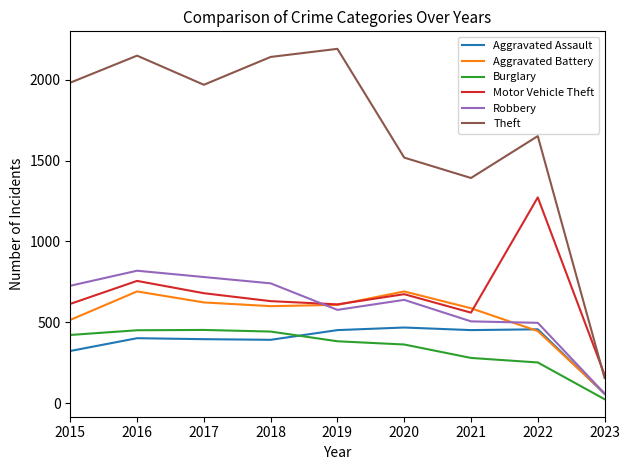

How many lines are shown in the chart?

6